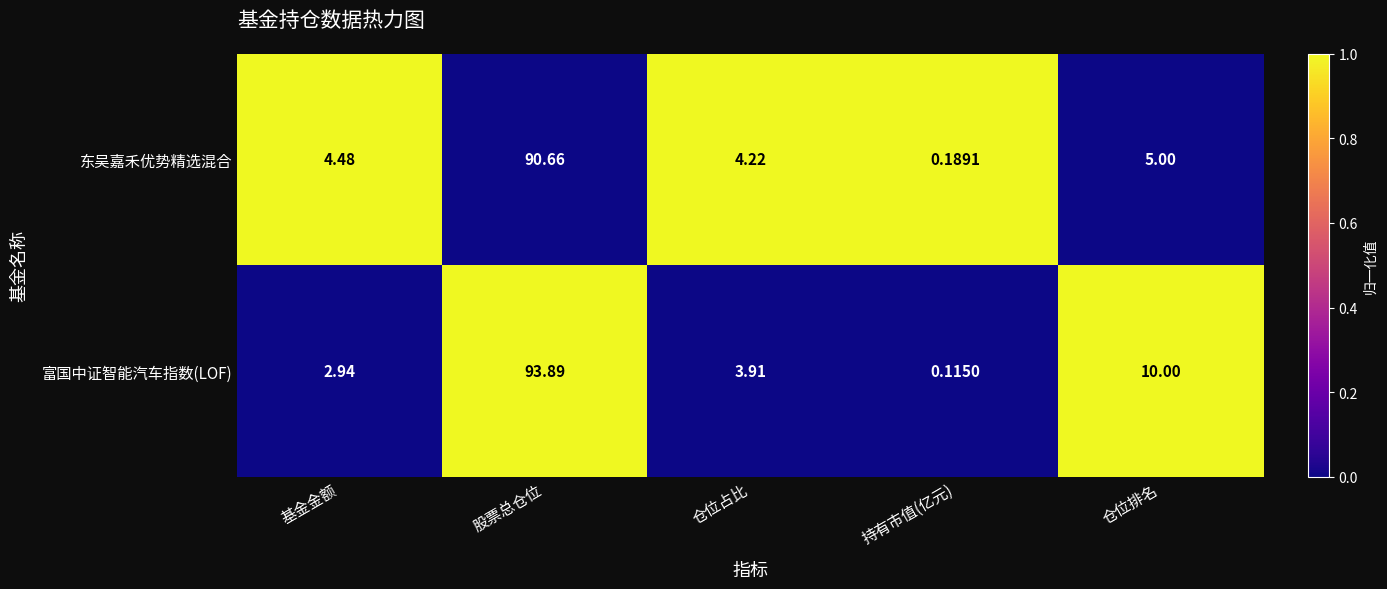

Where is 东吴嘉禾优势精选混合 nearest to the value 45?

仓位排名